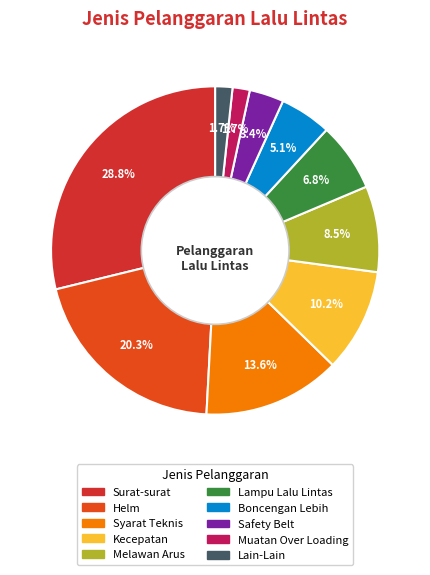

To the nearest percent, what is the combined percentage of Muatan Over Loading and Kecepatan?

12%